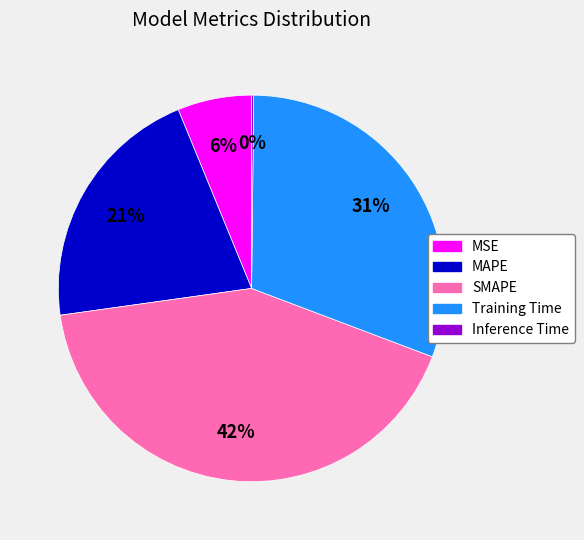

Is it true that SMAPE is 42% of the pie?

True